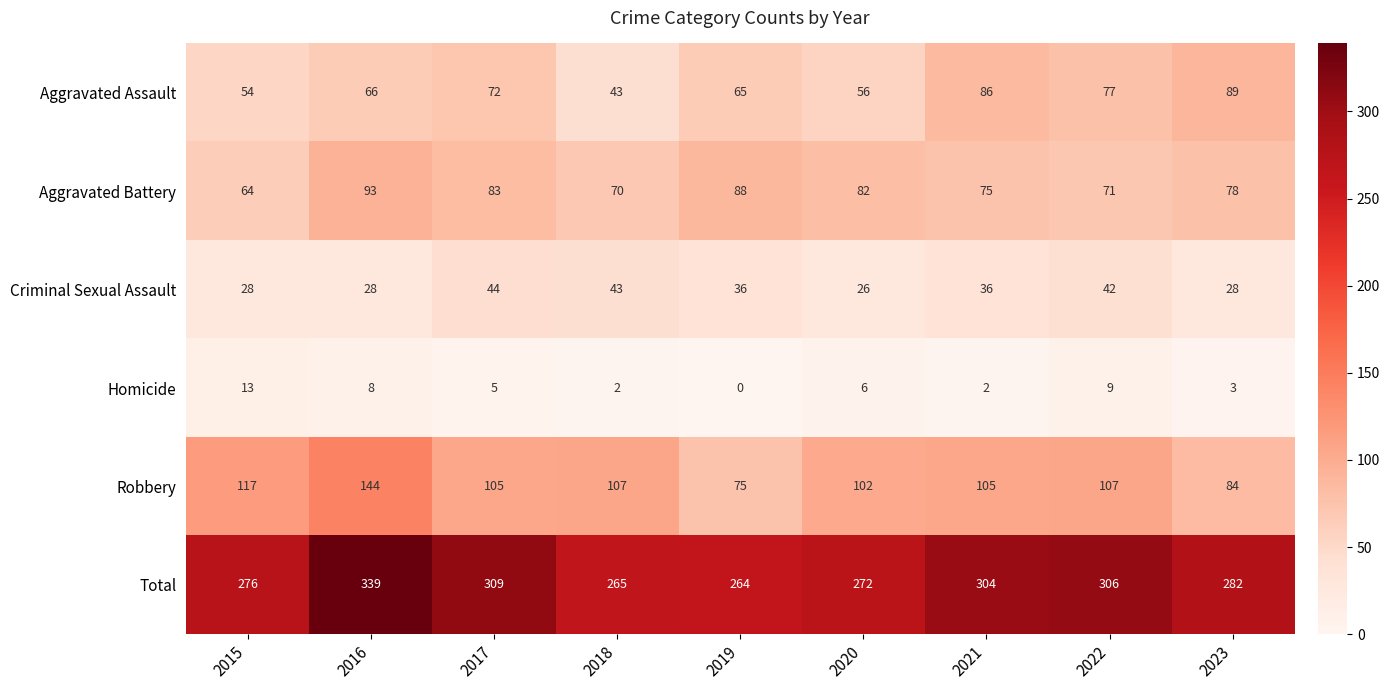

At which category is the sum across all series the highest?

2016